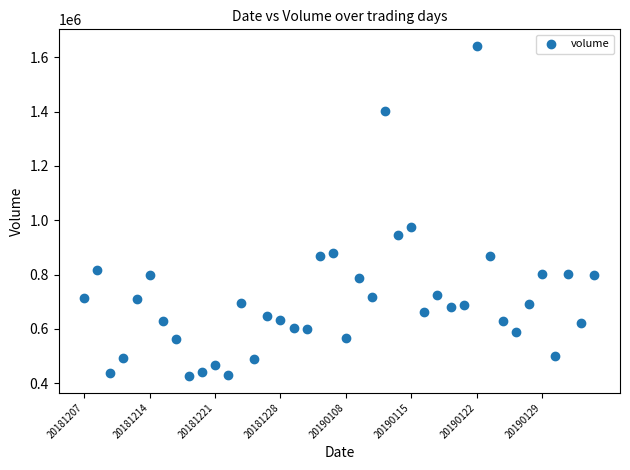

What Y value in the scatter plot is closest to 1034027?

975400